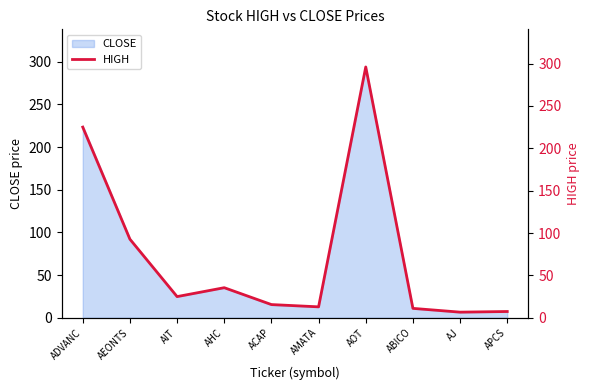

Is it true that the value at ADVANC is 372.2?

False